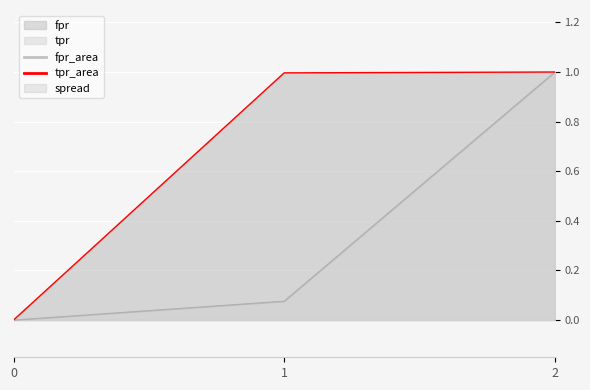

Which series has the largest total across all categories?

tpr